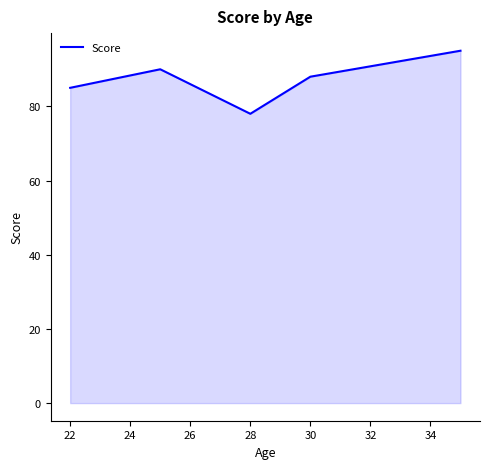

True or false: the data shows 85 at 22.

True